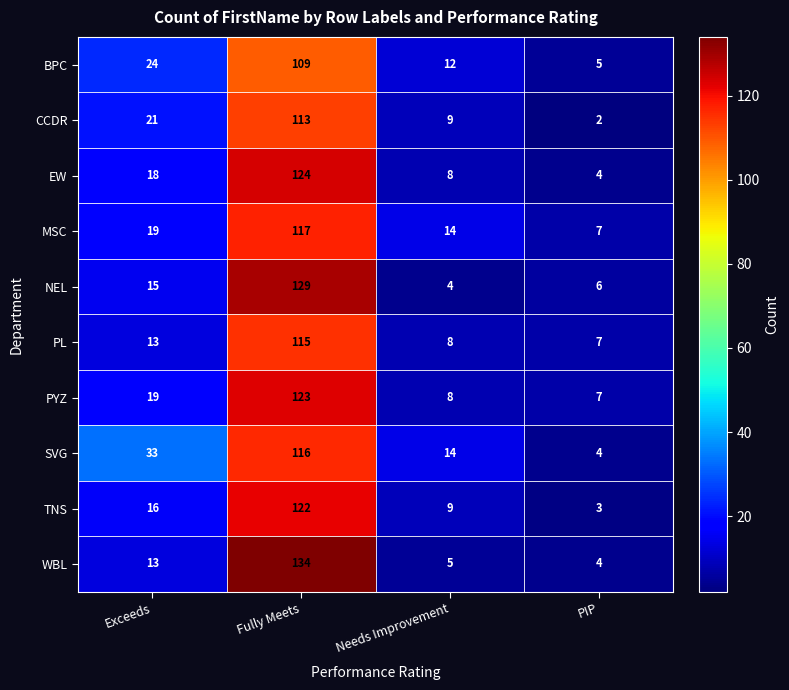

Which series changed the most between Fully Meets and PIP?

WBL